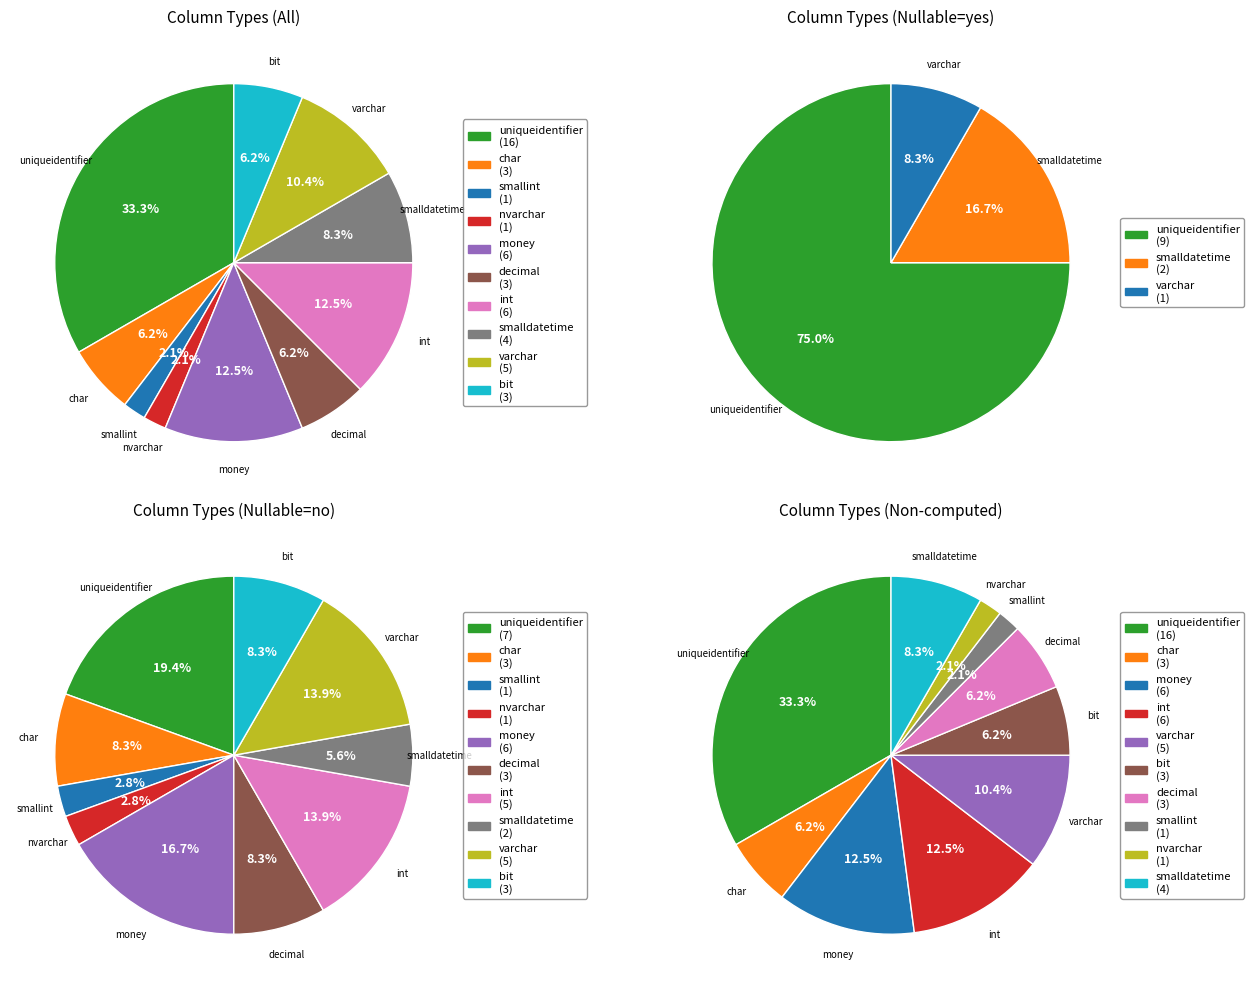

What is the smallest slice in the pie chart?

smallint